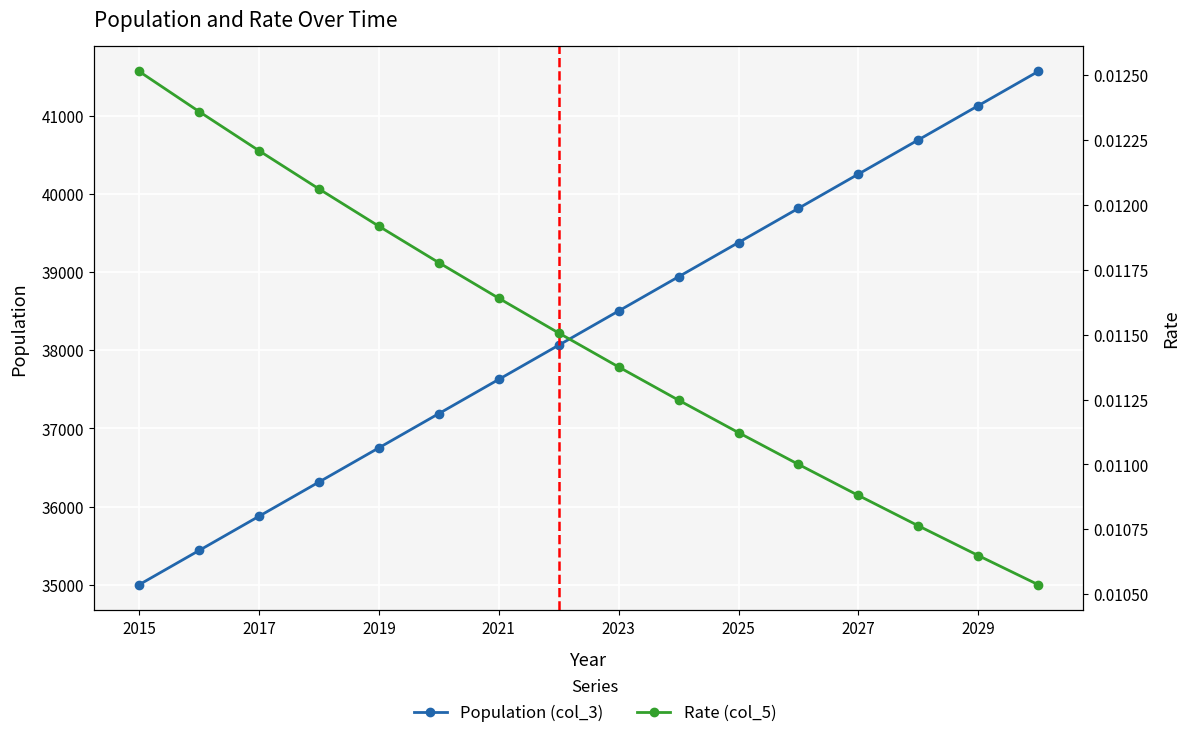

What are all the series names shown in the legend?

Population (col_3), Rate (col_5)